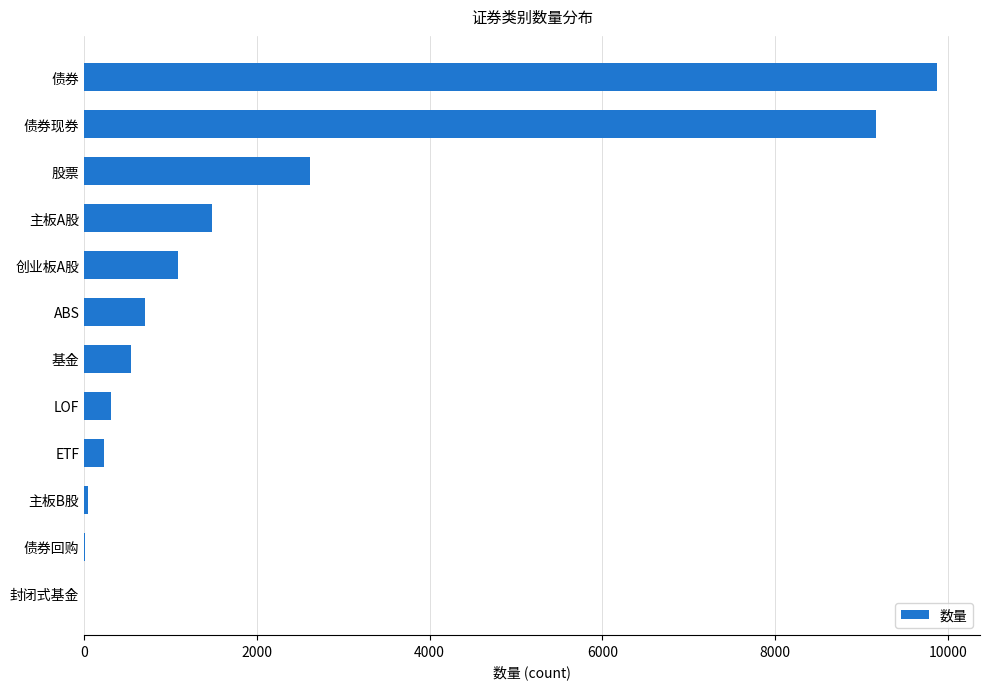

What is the average value?

2172